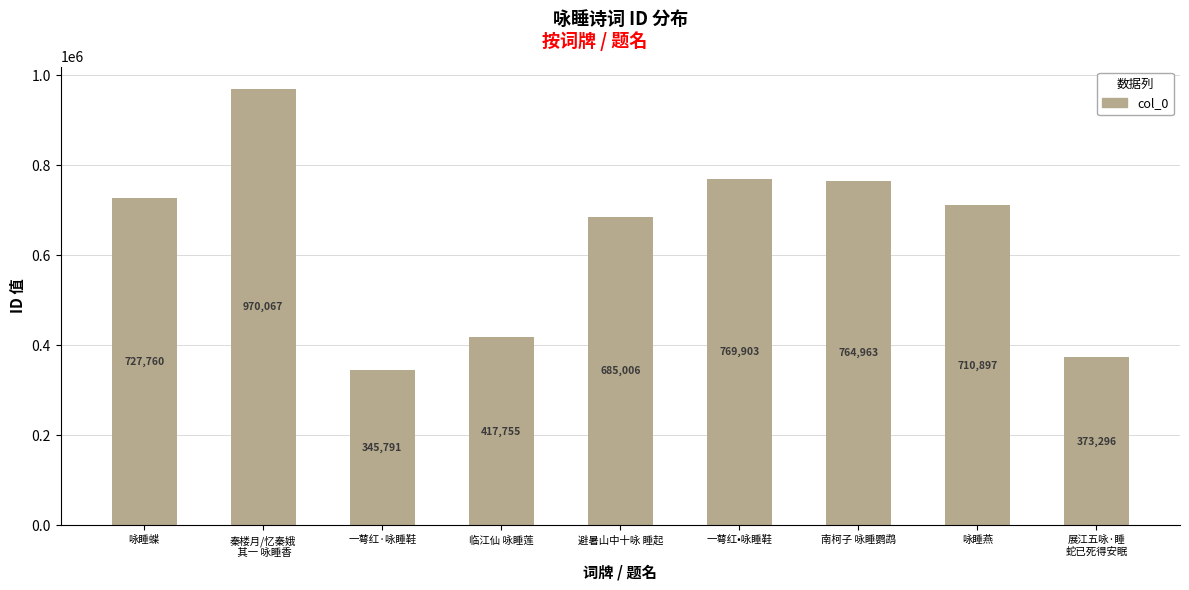

Is it true that the value at 展江五咏·睡
蛇已死得安眠 is 108197?

False